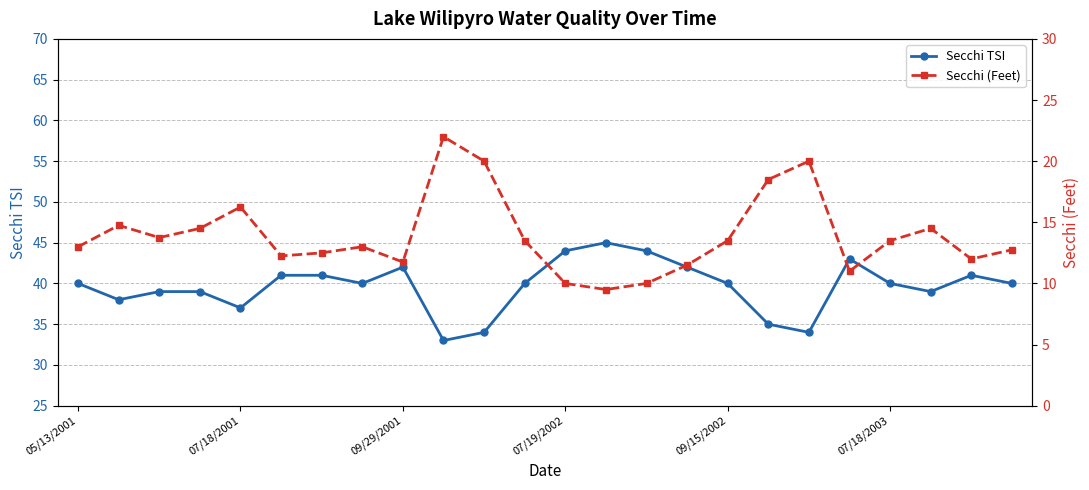

What is the lowest value of the Secchi TSI series?

33